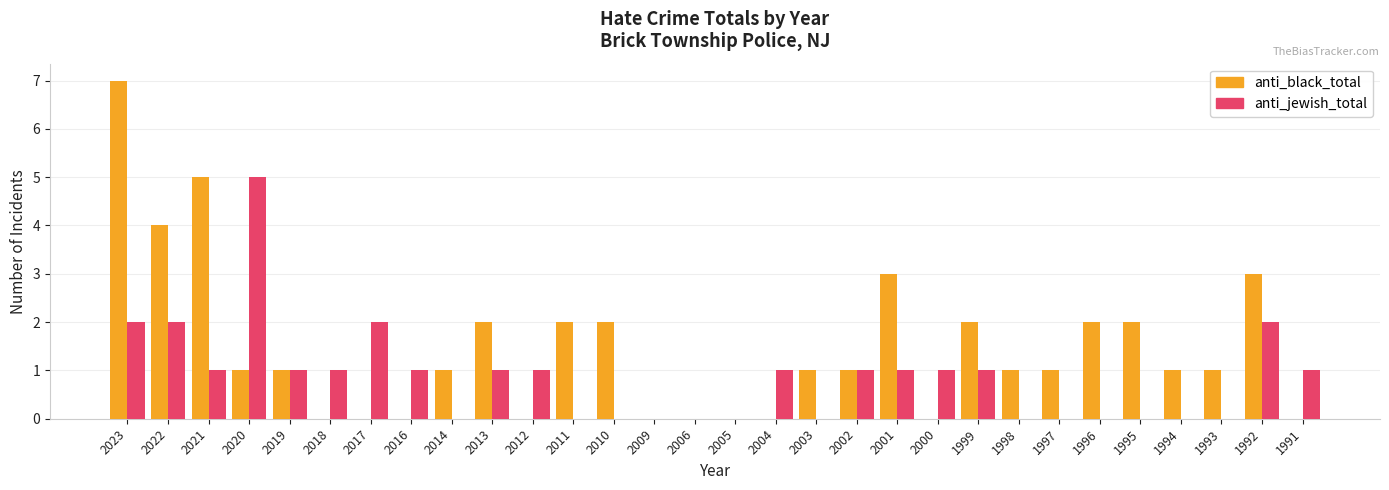

Count the number of data series in this chart.

2